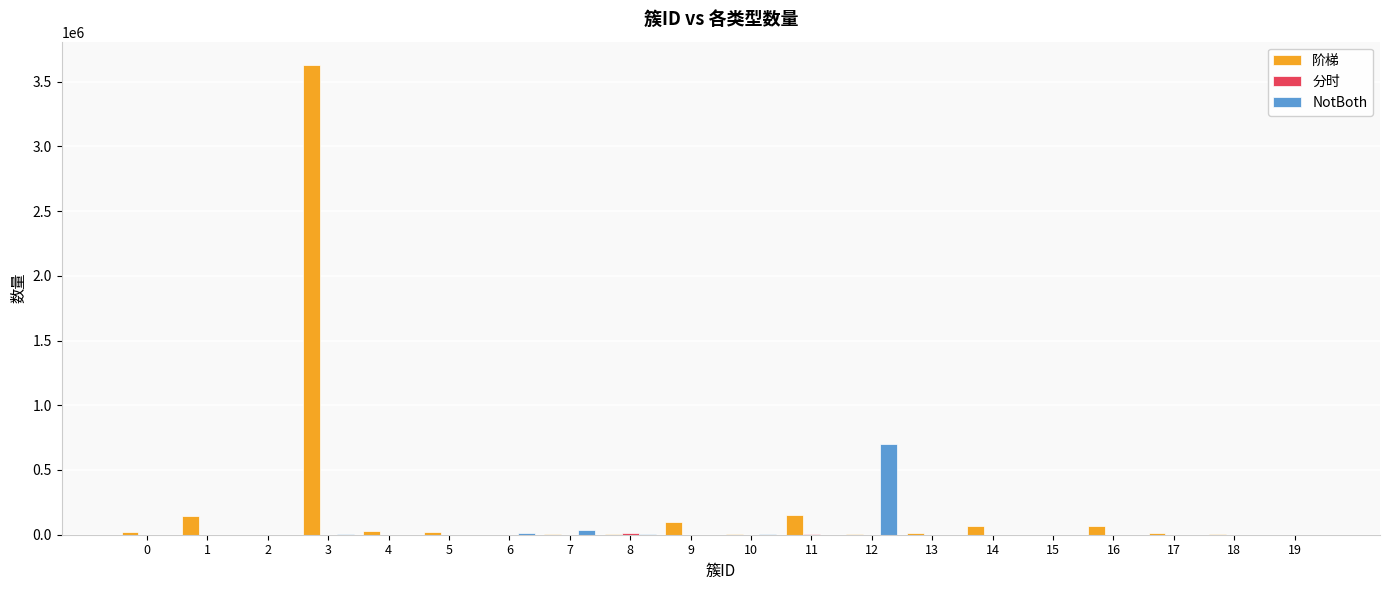

At which category is the sum across all series the highest?

3